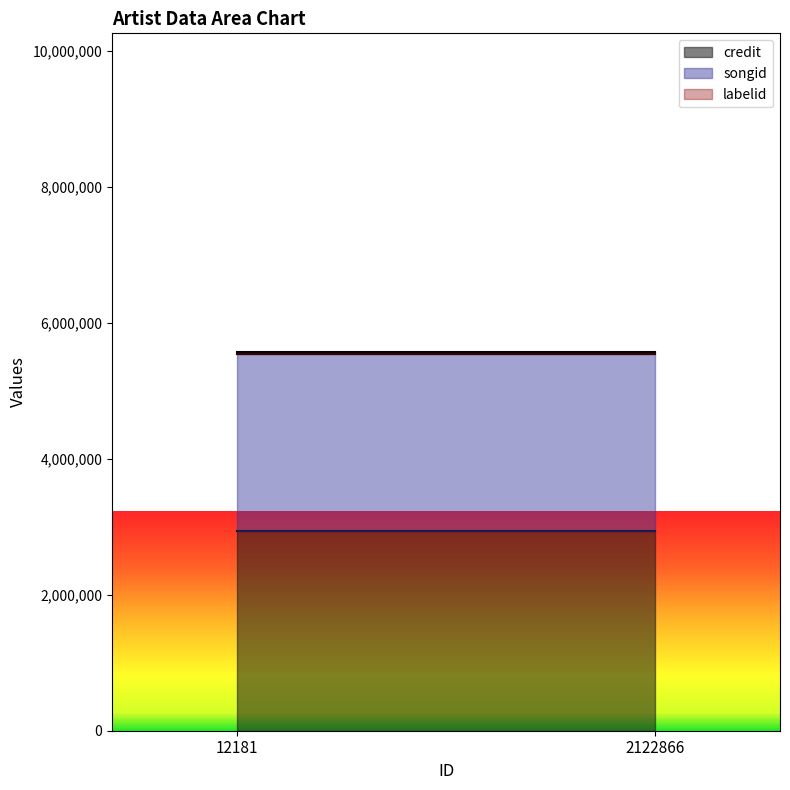

True or false: labelid has more than 2 interior local peaks.

False